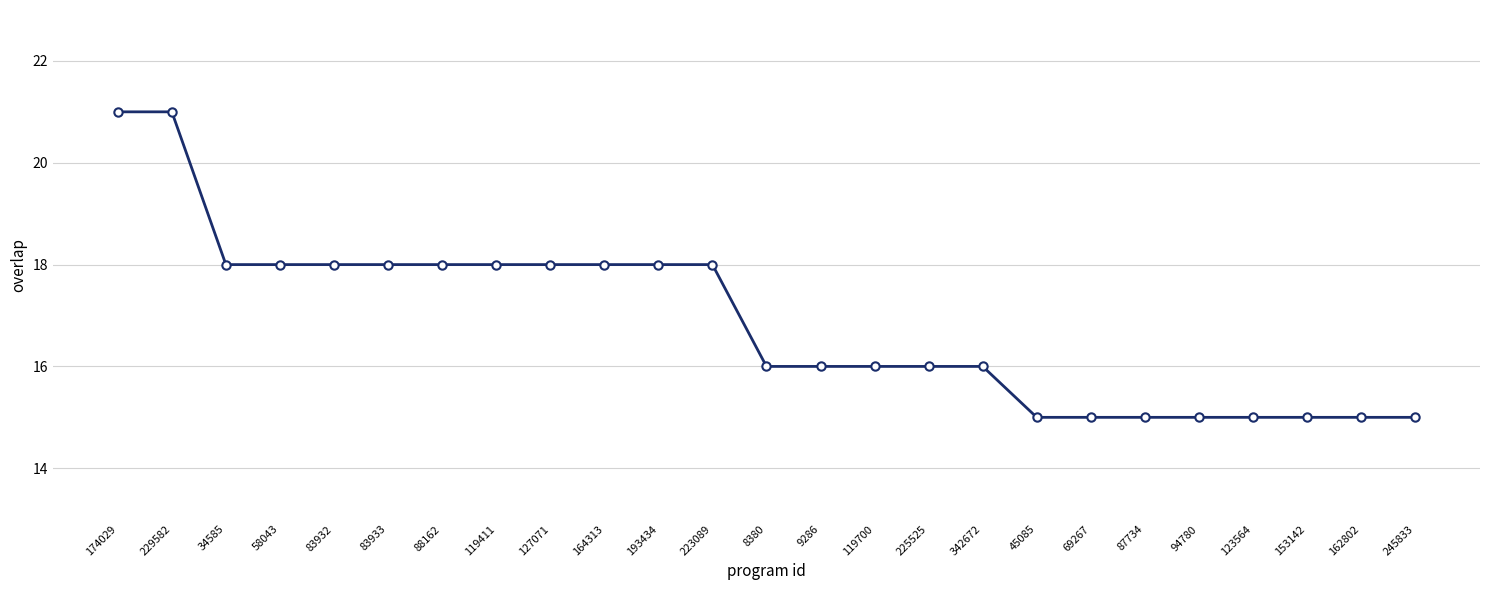

The value at 342672 is 11. True or false?

False